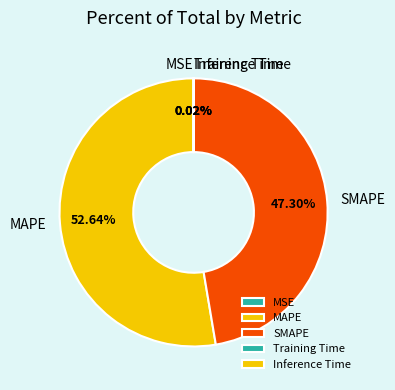

Which slice is the largest?

MAPE